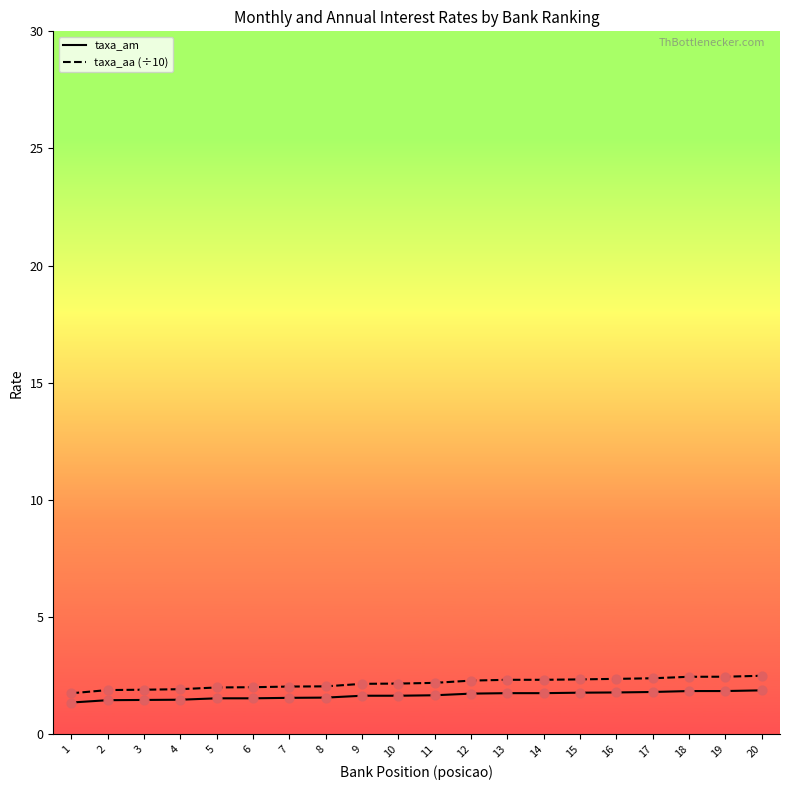

At how many categories does at least one series exceed 1?

20